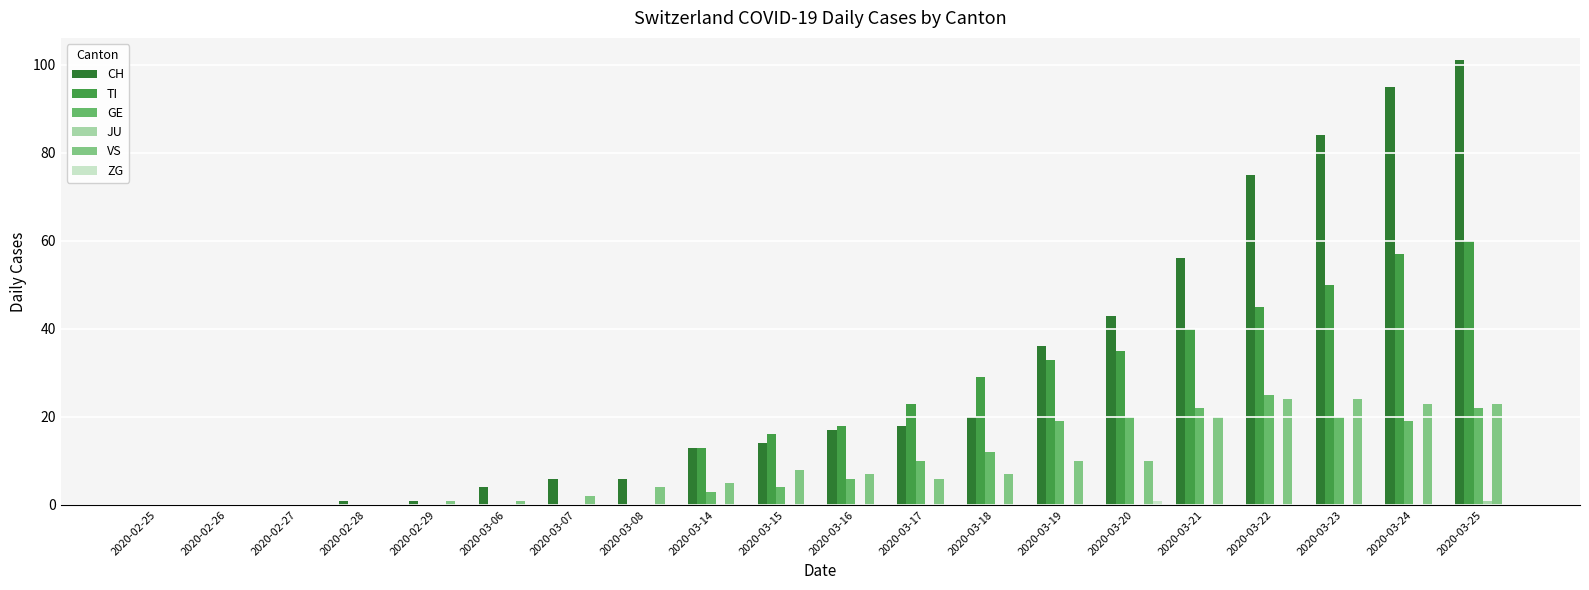

Reading right to left, list all the values displayed in this chart.

CH: 101	95	84	75	56	43	36	20	18	17	14	13	6	6	4	1	1	0	0	0
TI: 60	57	50	45	40	35	33	29	23	18	16	13	0	0	0	0	0	0	0	0
GE: 22	19	20	25	22	20	19	12	10	6	4	3	0	0	0	0	0	0	0	0
JU: 1	0	0	0	0	0	0	0	0	0	0	0	0	0	0	0	0	0	0	0
VS: 23	23	24	24	20	10	10	7	6	7	8	5	4	2	1	1	0	0	0	0
ZG: 0	0	0	0	0	1	0	0	0	0	0	0	0	0	0	0	0	0	0	0